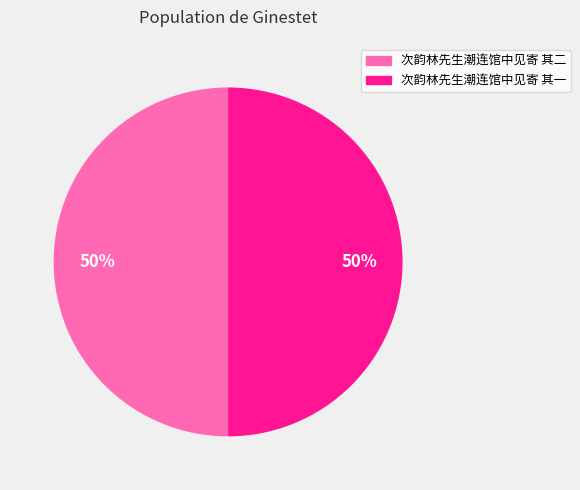

The 次韵林先生潮连馆中见寄 其一 slice represents 50% of the pie. True or false?

True